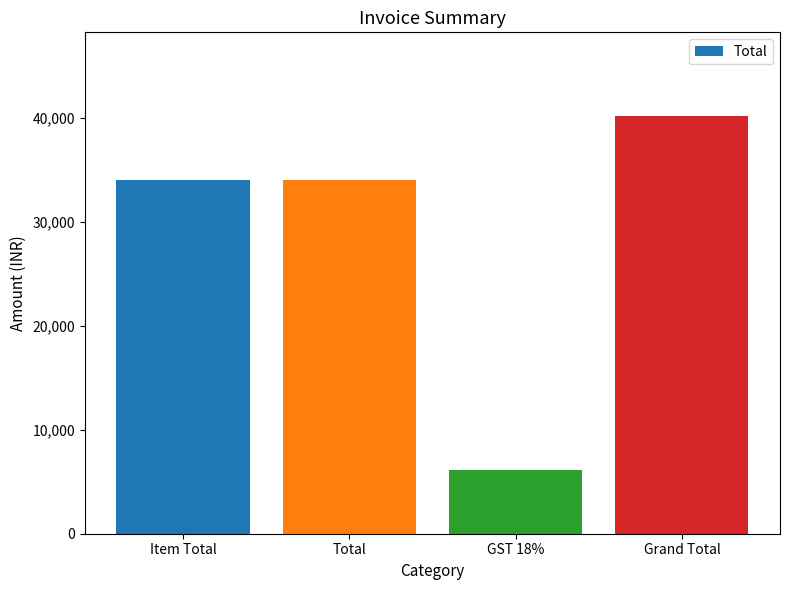

Is it true that the value at Grand Total is 40179?

True